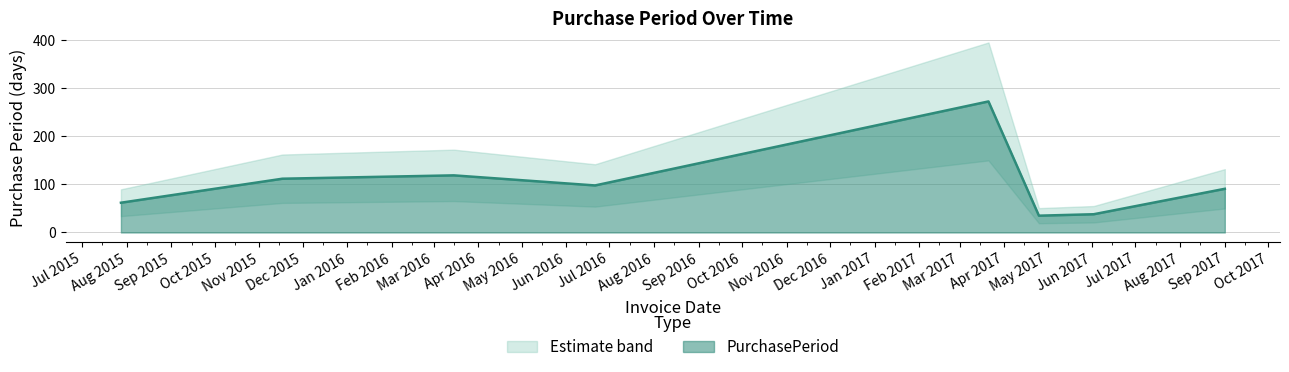

True or false: the data shows 91 at Sep 2017.

True